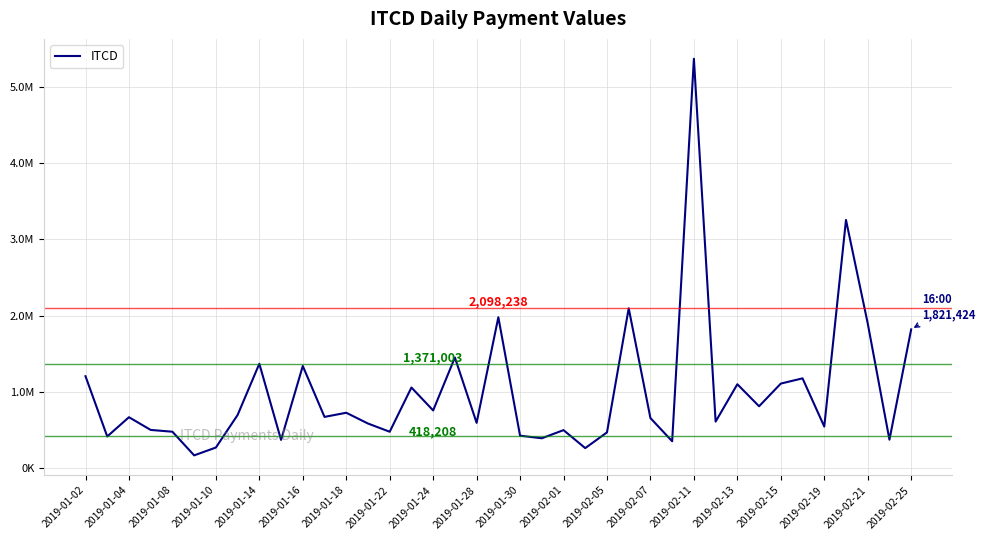

Does the chart have visible grid lines?

Yes